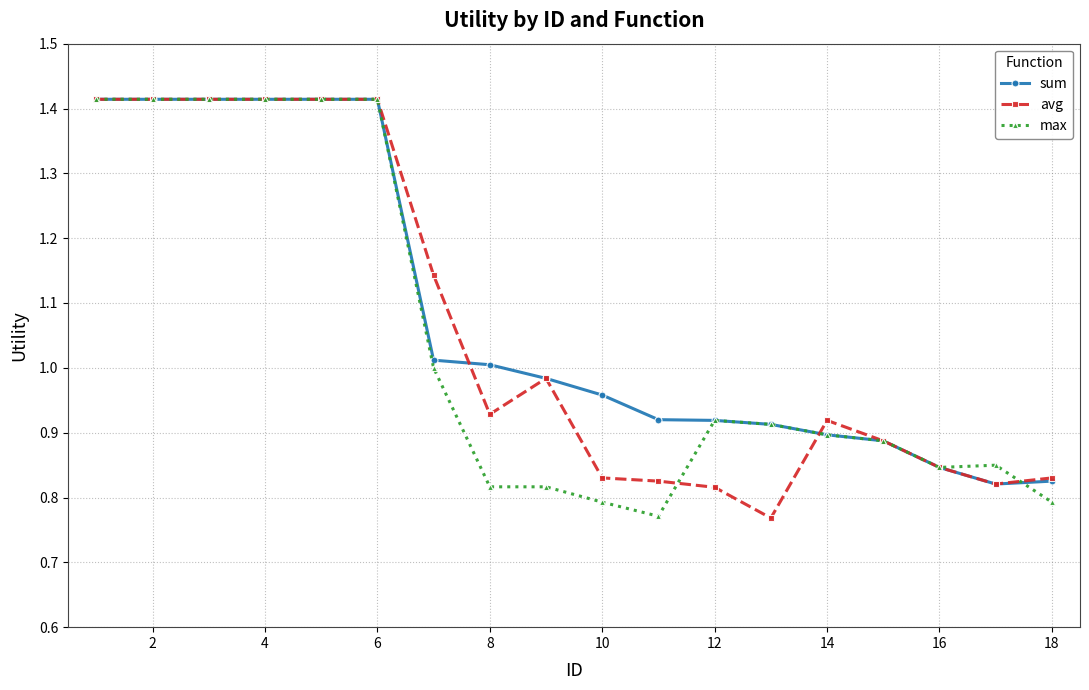

True or false: max has more than 0 points higher than both neighbors.

True